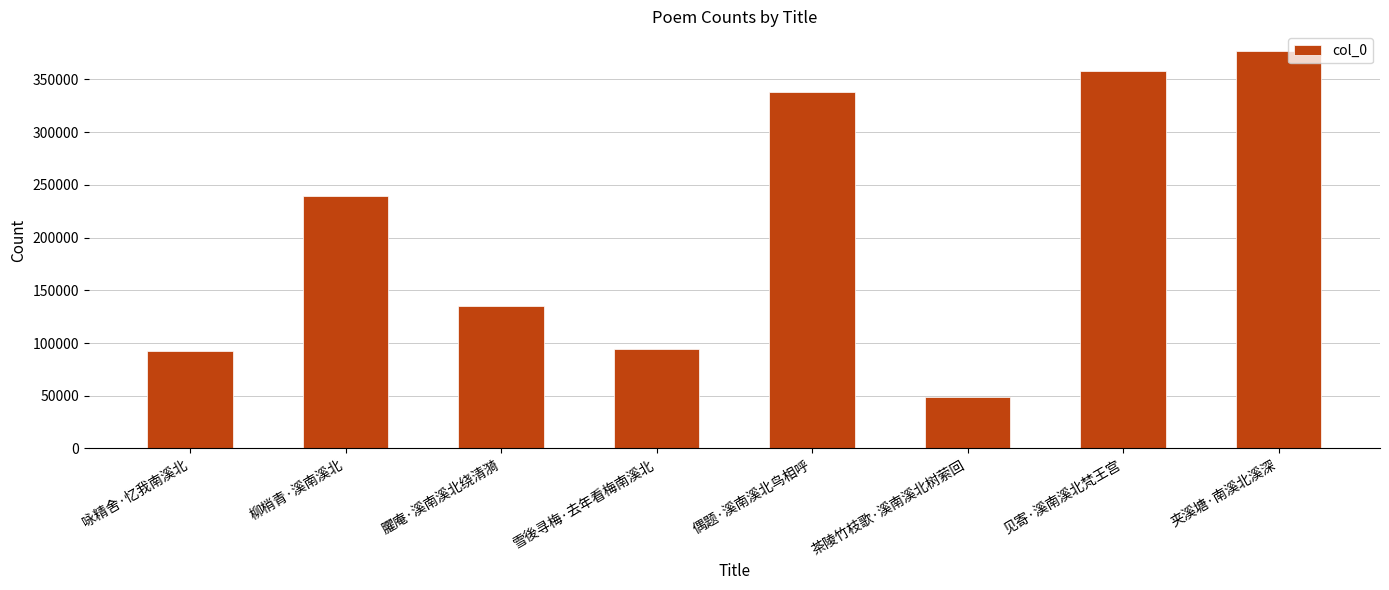

The chart shows a value of 31818 at 茶陵竹枝歌·溪南溪北树萦回. True or false?

False